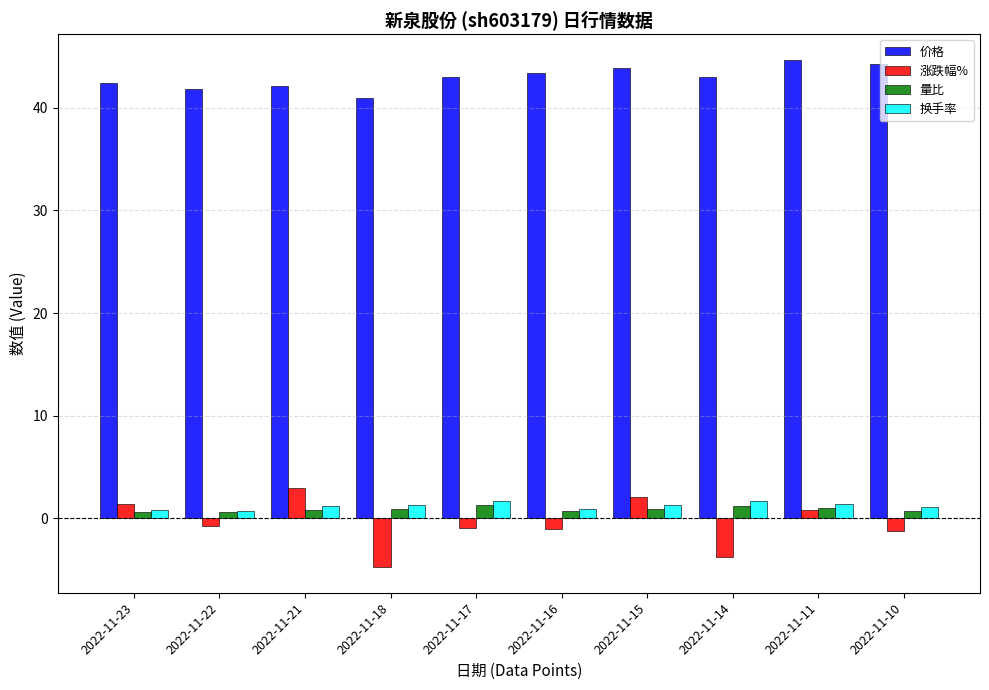

The value of 换手率 at 2022-11-15 is 1.3. True or false?

True